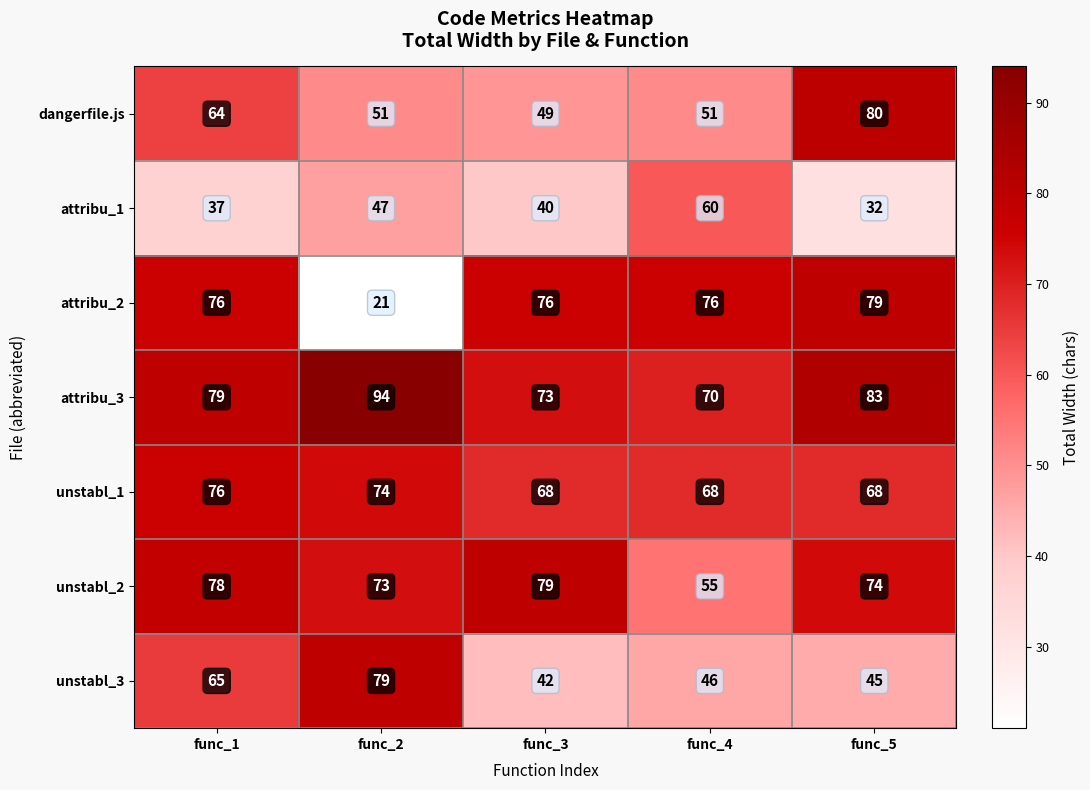

What is the total value across all series at func_4?

426